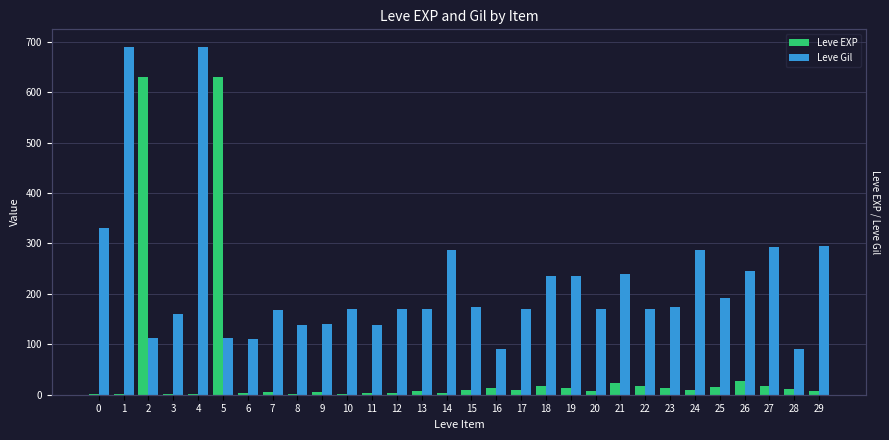

What is the difference between the Leve EXP values at 6 and 21?

20